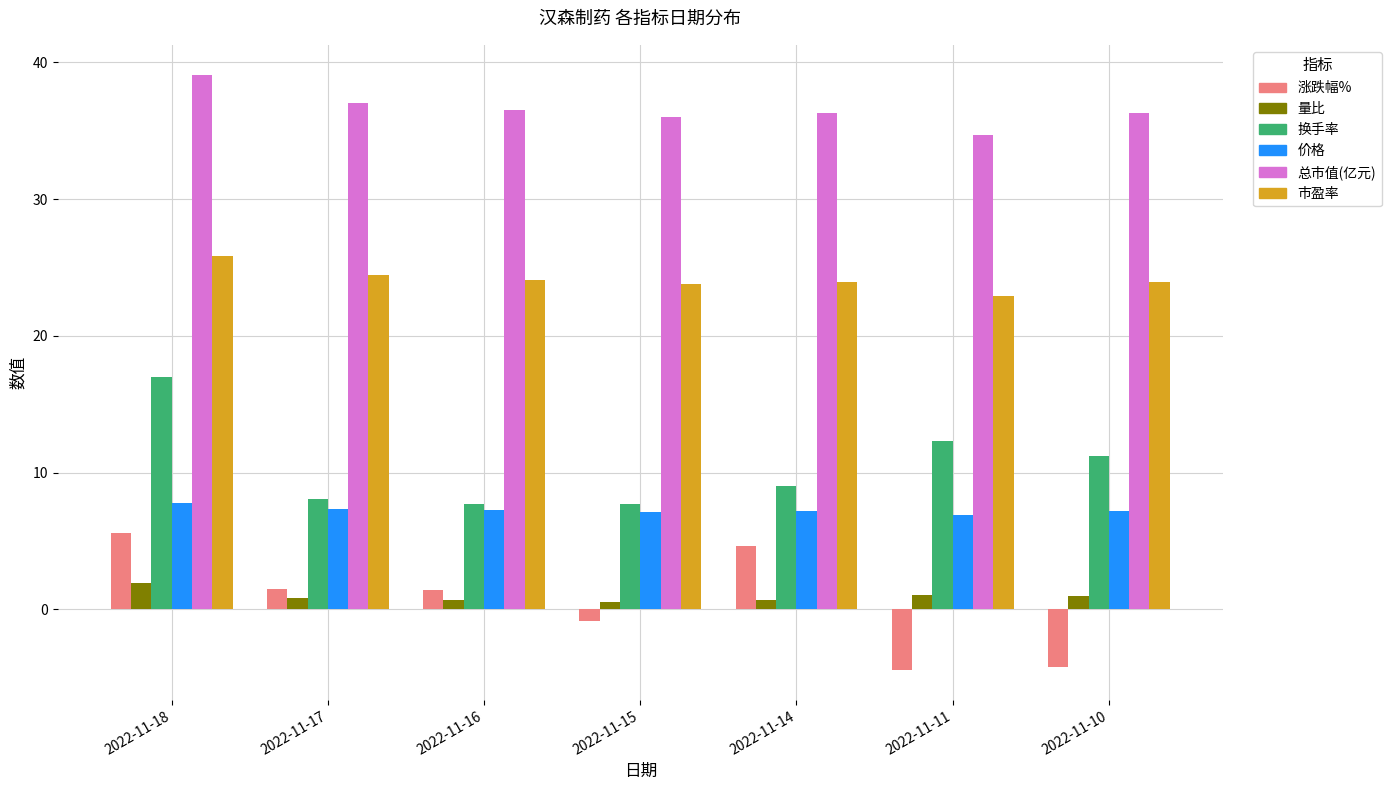

Which series has the widest spread of values?

涨跌幅%